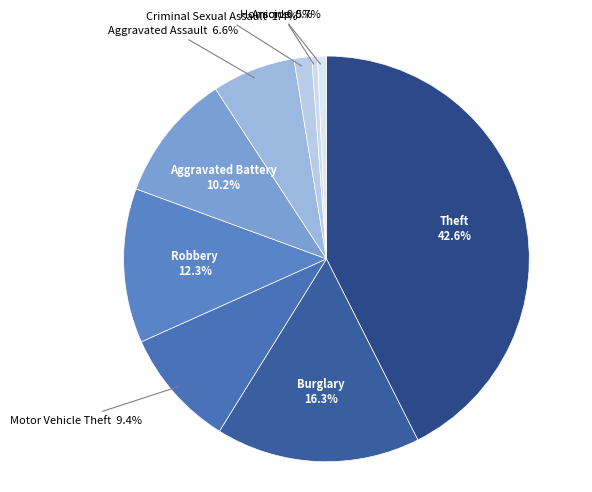

Count the number of slices in the pie.

9